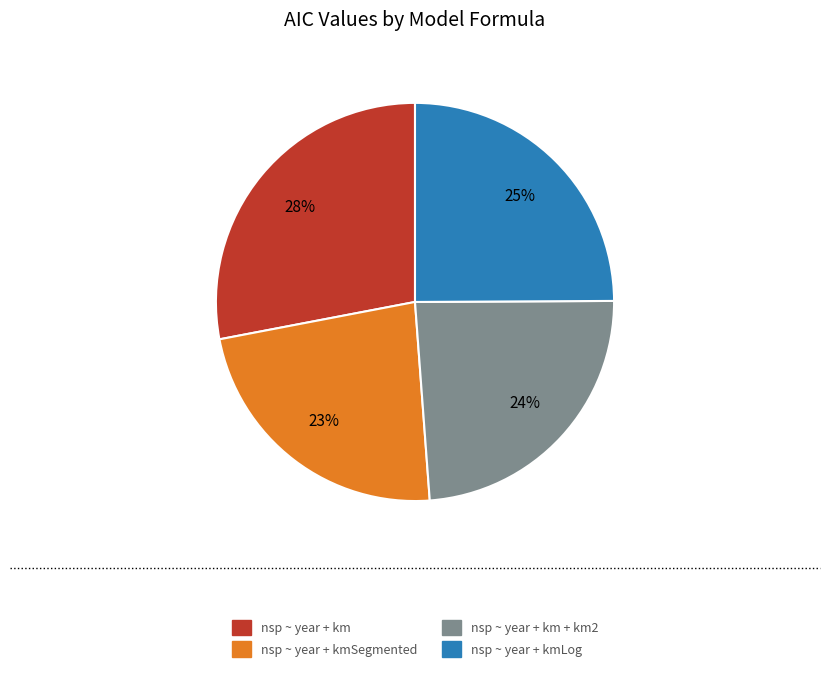

To the nearest percent, what is the average slice percentage?

25%